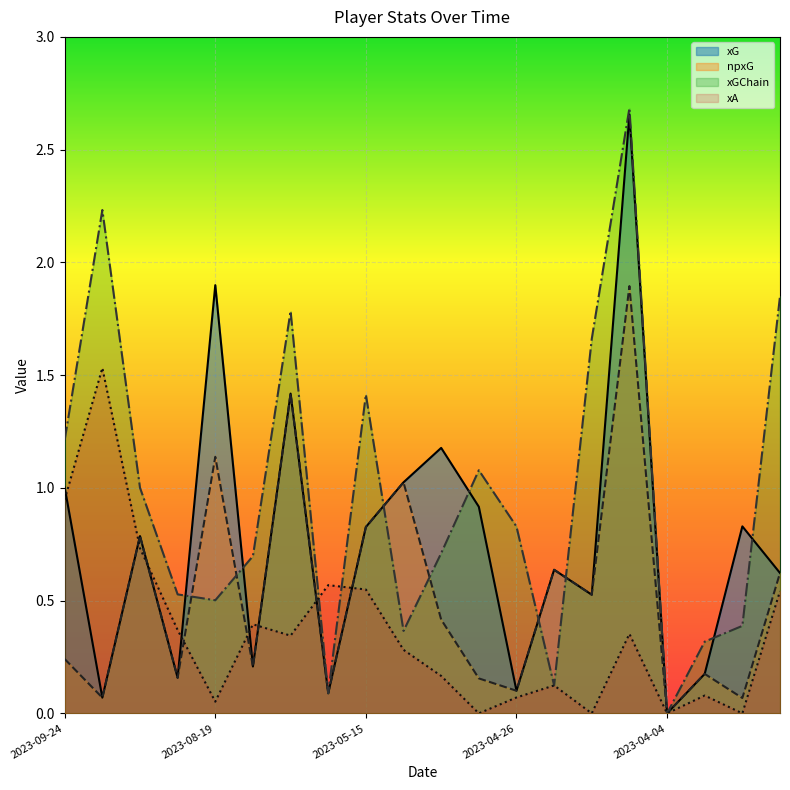

How many lines are shown in the chart?

4